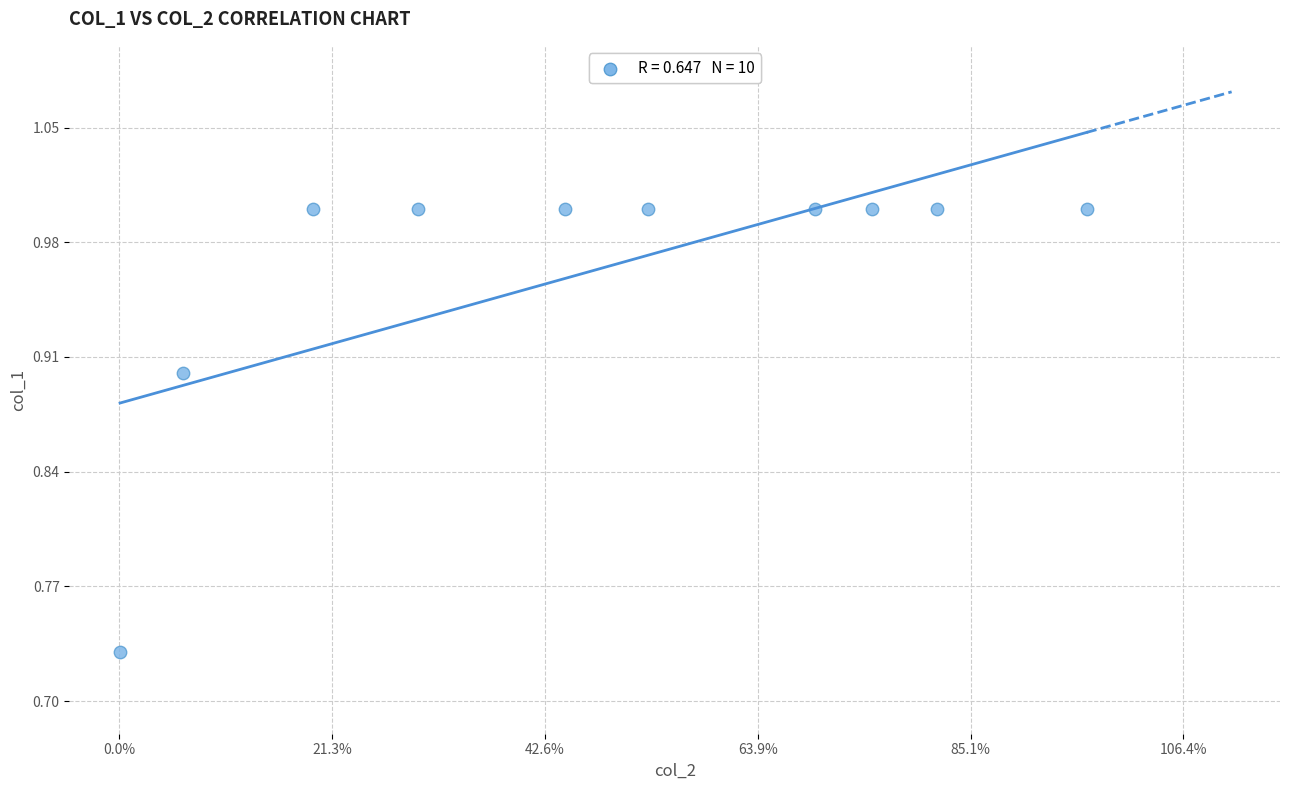

What is the range of Y values (max minus min)?

0.3